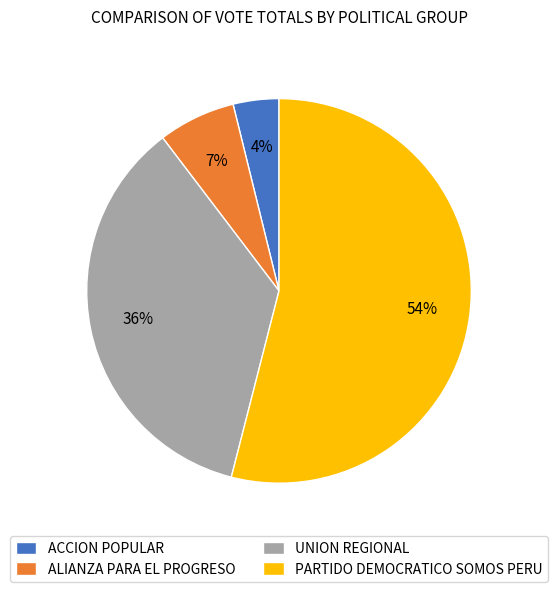

Which slice represents more than half of the pie?

PARTIDO DEMOCRATICO SOMOS PERU